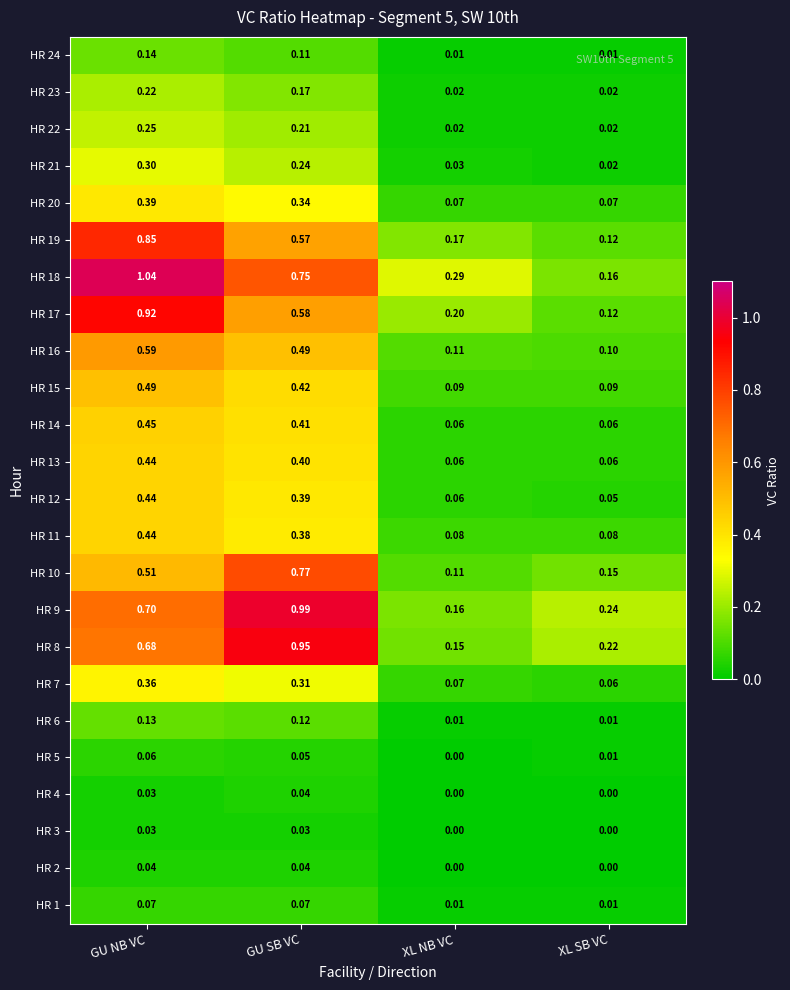

Rank the categories by HR 18 value from highest to lowest.

GU NB VC, GU SB VC, XL NB VC, XL SB VC